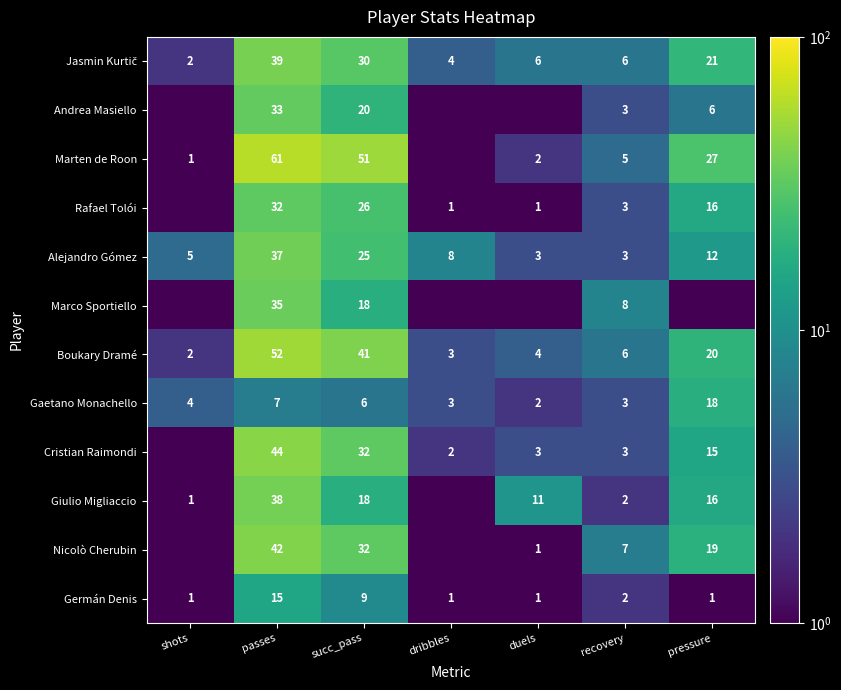

What is the sum of the Boukary Dramé values at duels and passes?

56.0